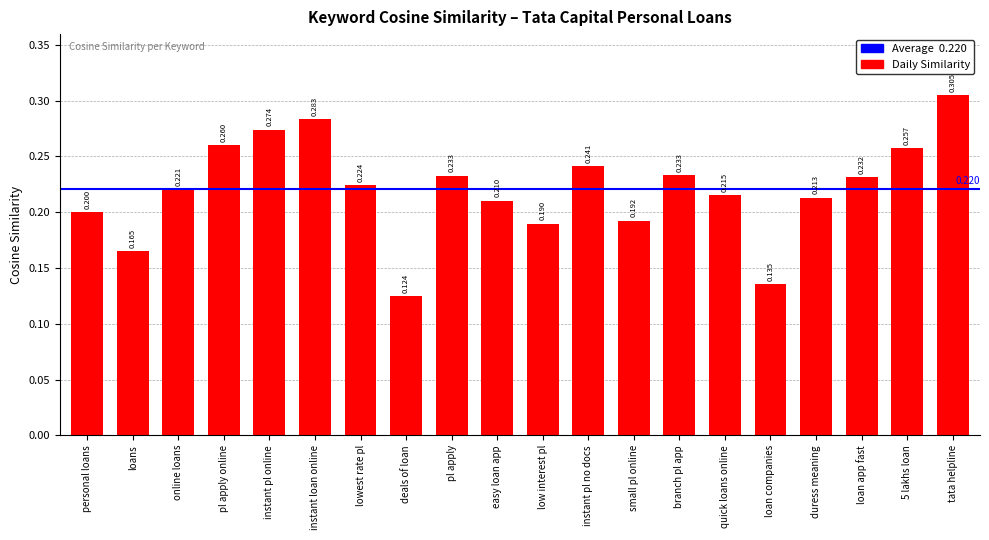

At which category does the chart reach its minimum across all series?

deals of loan